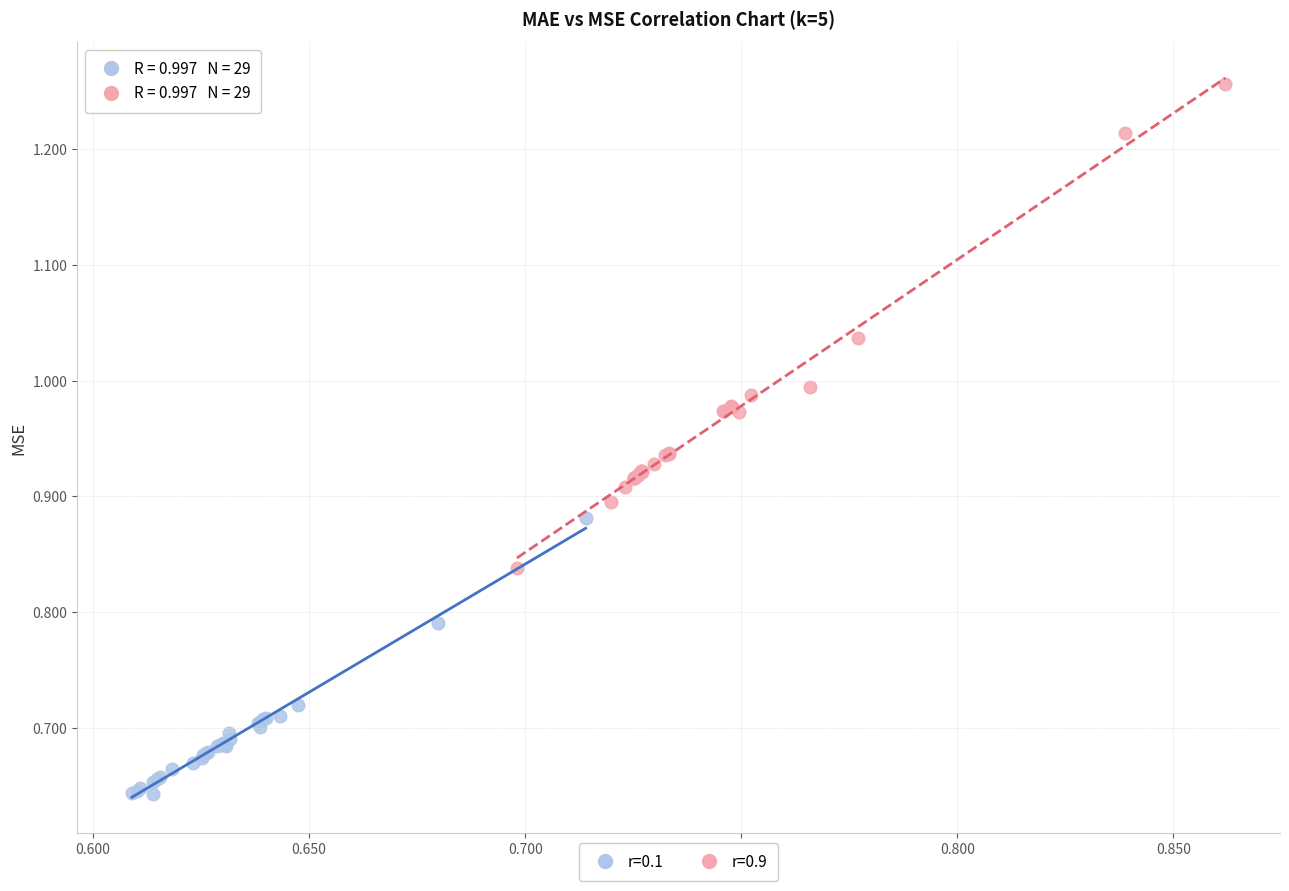

Which series contains the lowest Y value?

r=0.1